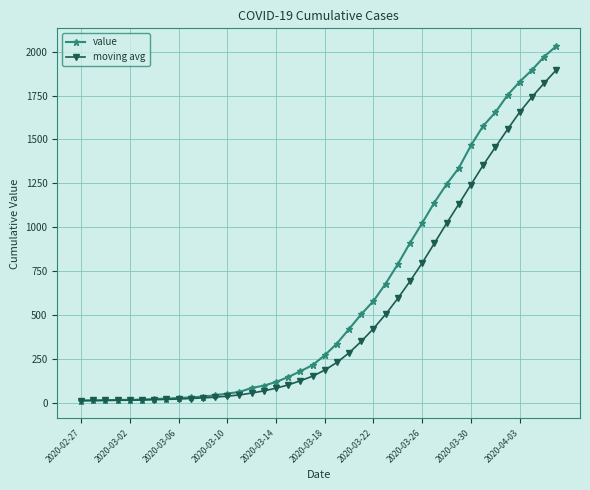

Which series has the largest total across all categories?

value